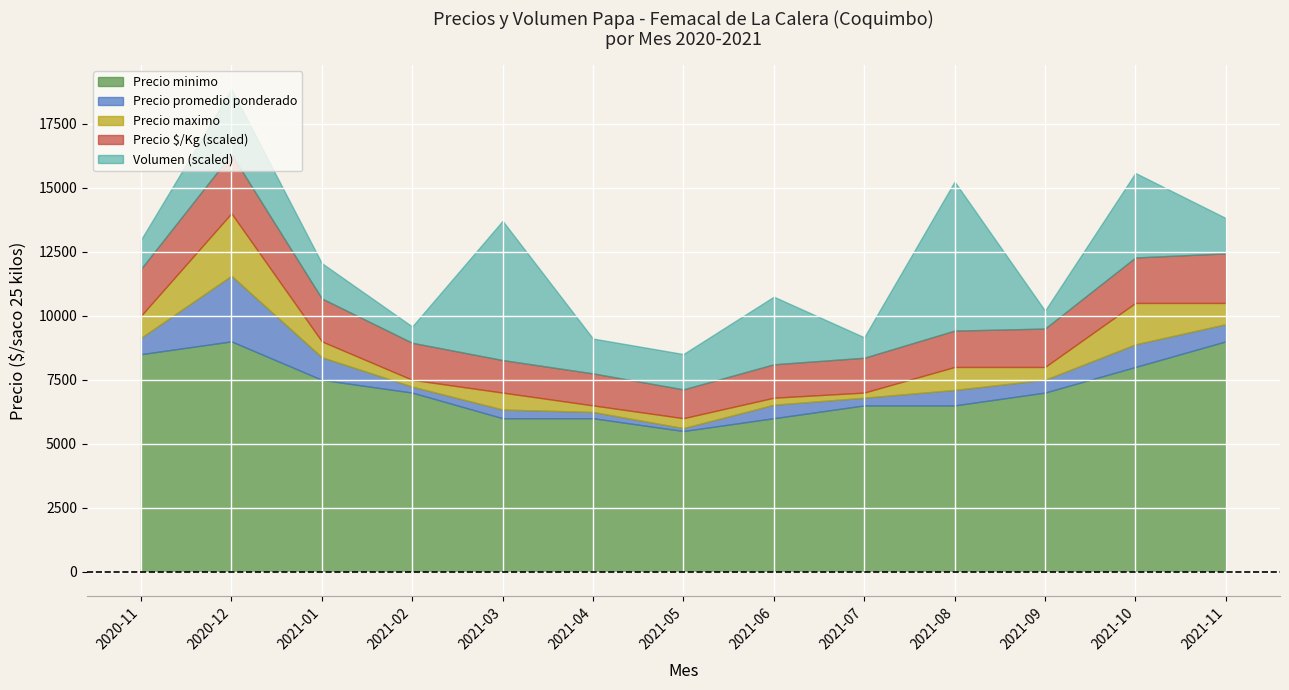

The Precio maximo series shows 8000 at 2021-09. True or false?

True